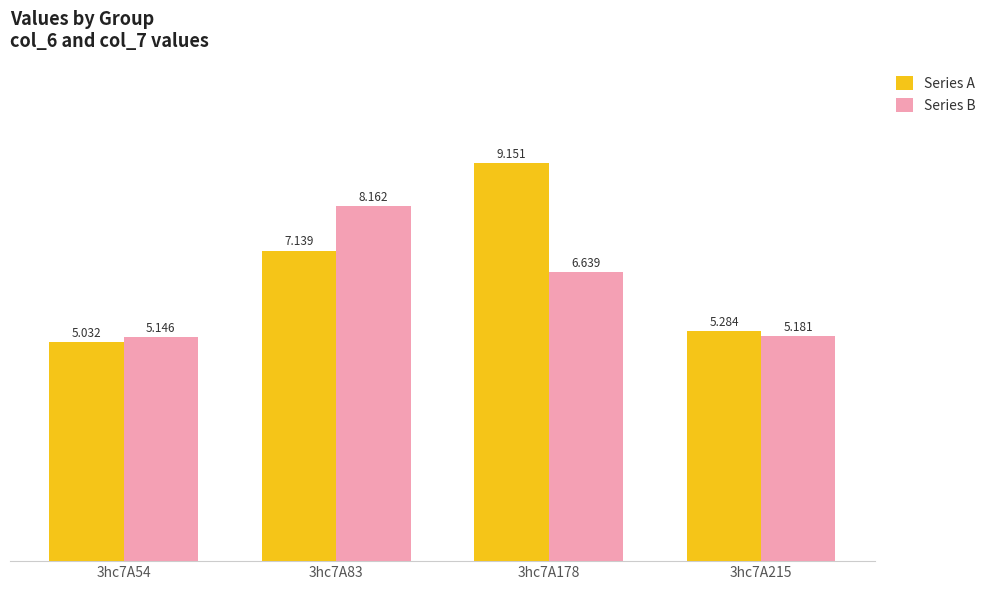

At which category is the sum across all series the highest?

3hc7A178